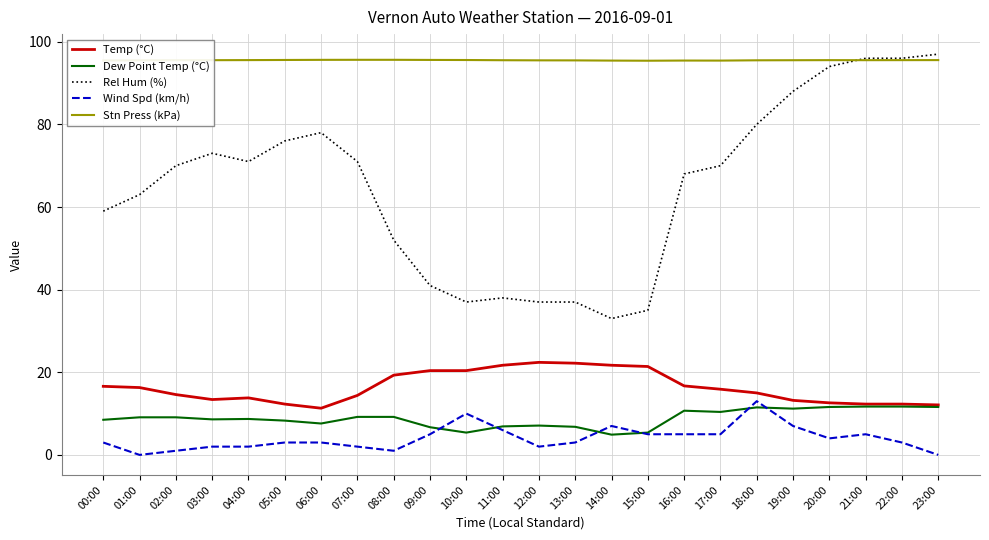

Which series changed the most between 04:00 and 10:00?

Rel Hum (%)